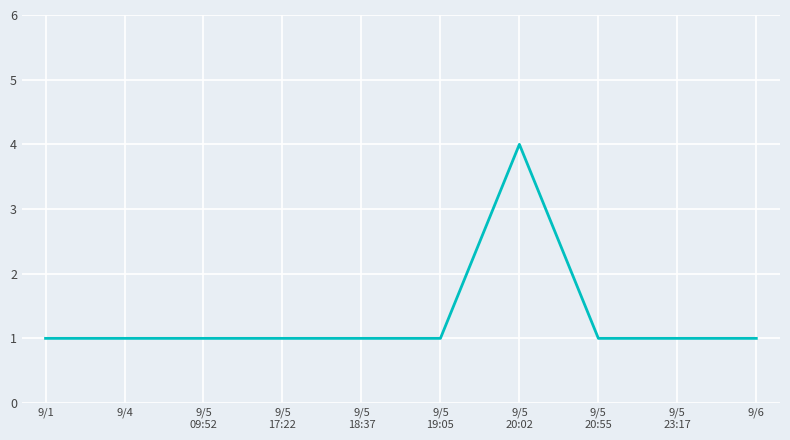

What position from the right is 9/6?

1